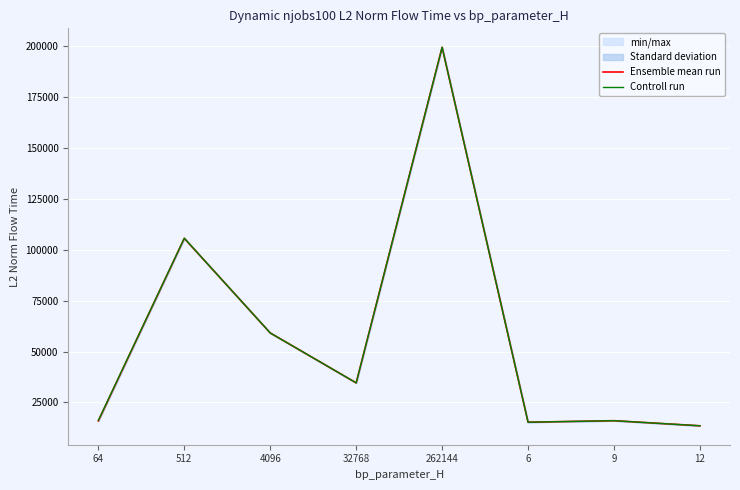

What is the sum of the Controll run values at 6 and 262144?

214711.4